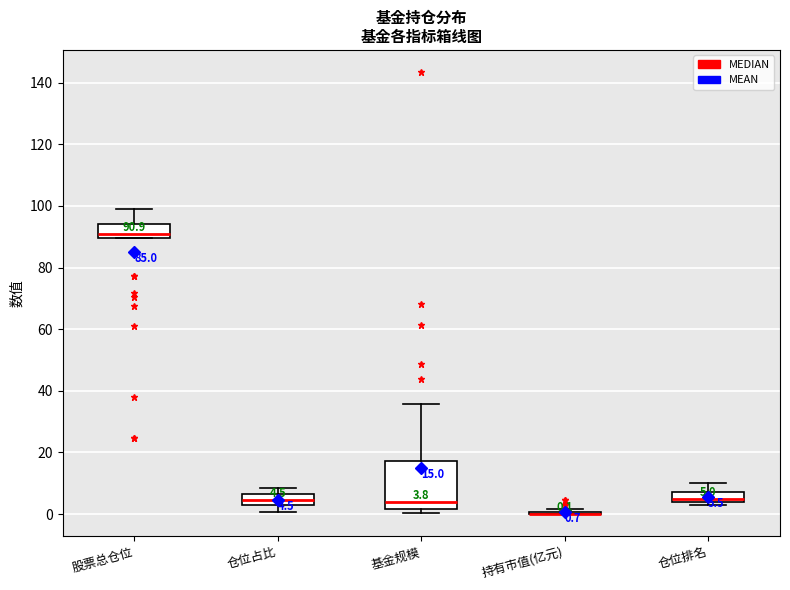

Which box is the tallest, from its lower edge to its upper edge?

基金规模